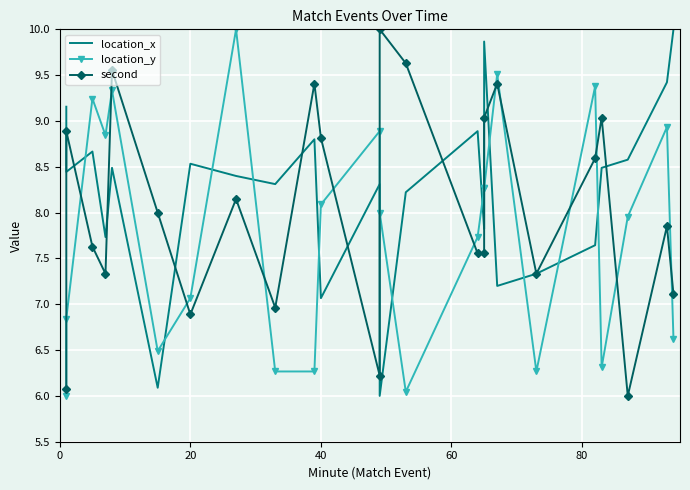

List the series in order of their overall mean, highest first.

location_x, second, location_y